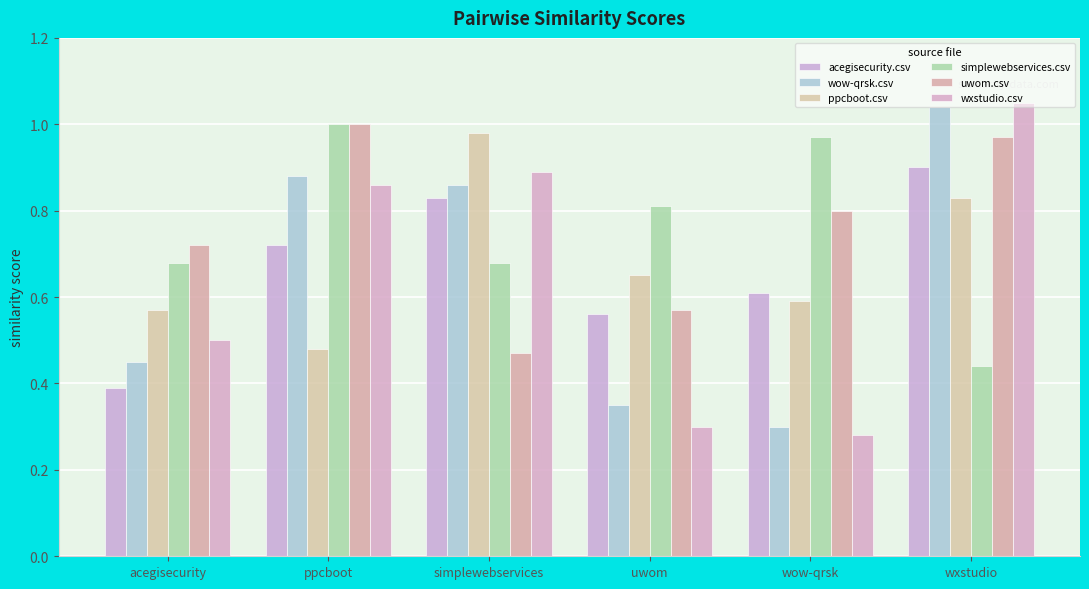

How many data points does each series have?

6